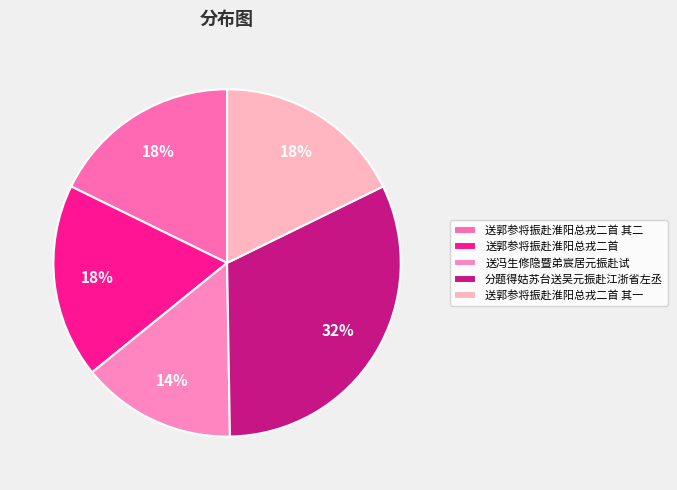

Does 送郭参将振赴淮阳总戎二首 其二 account for over 50% of the chart?

No